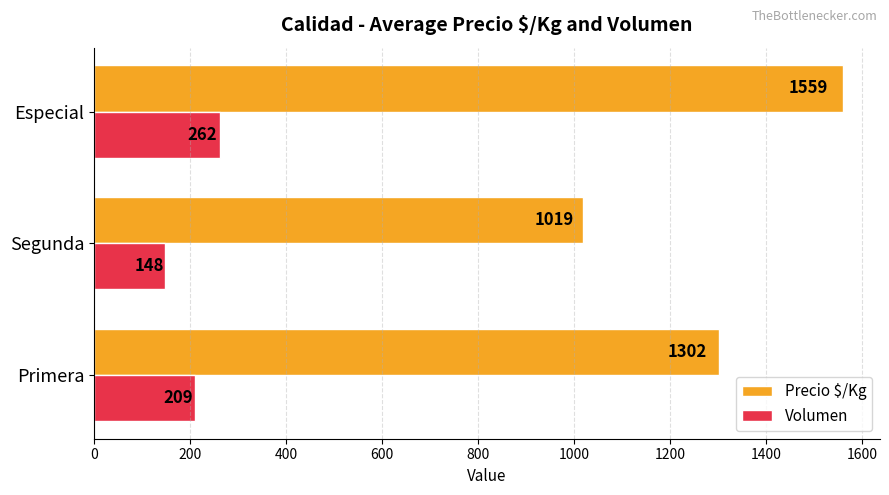

What is the spread (max minus min) of values at Primera?

1093